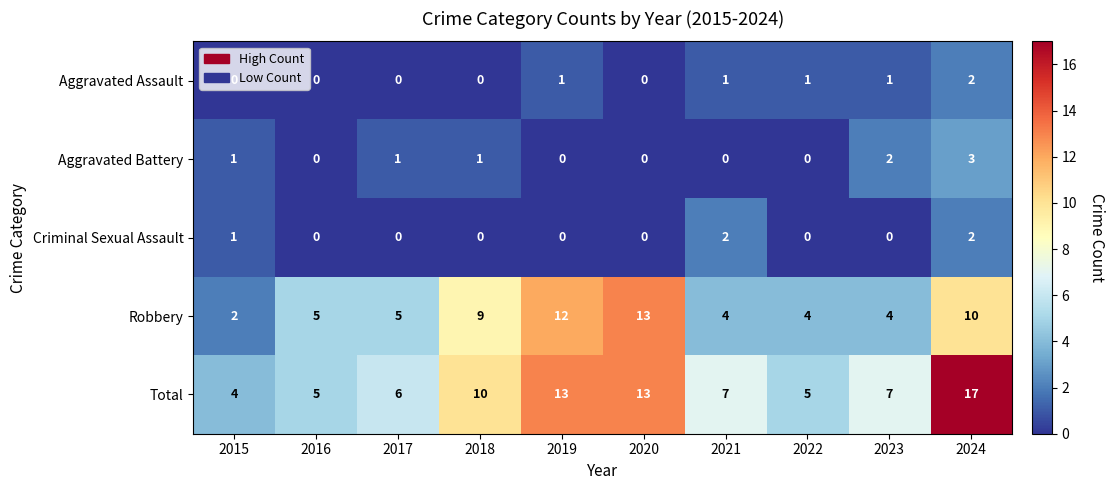

Which series has the largest total across all categories?

Total